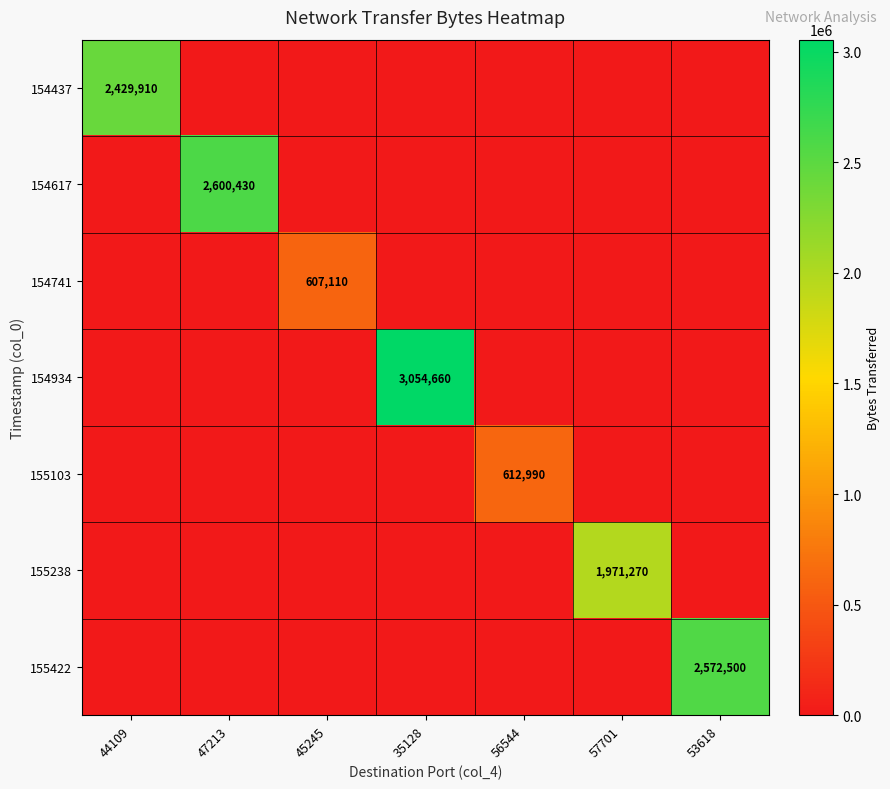

What is the spread (max minus min) of values at 35128?

3054660